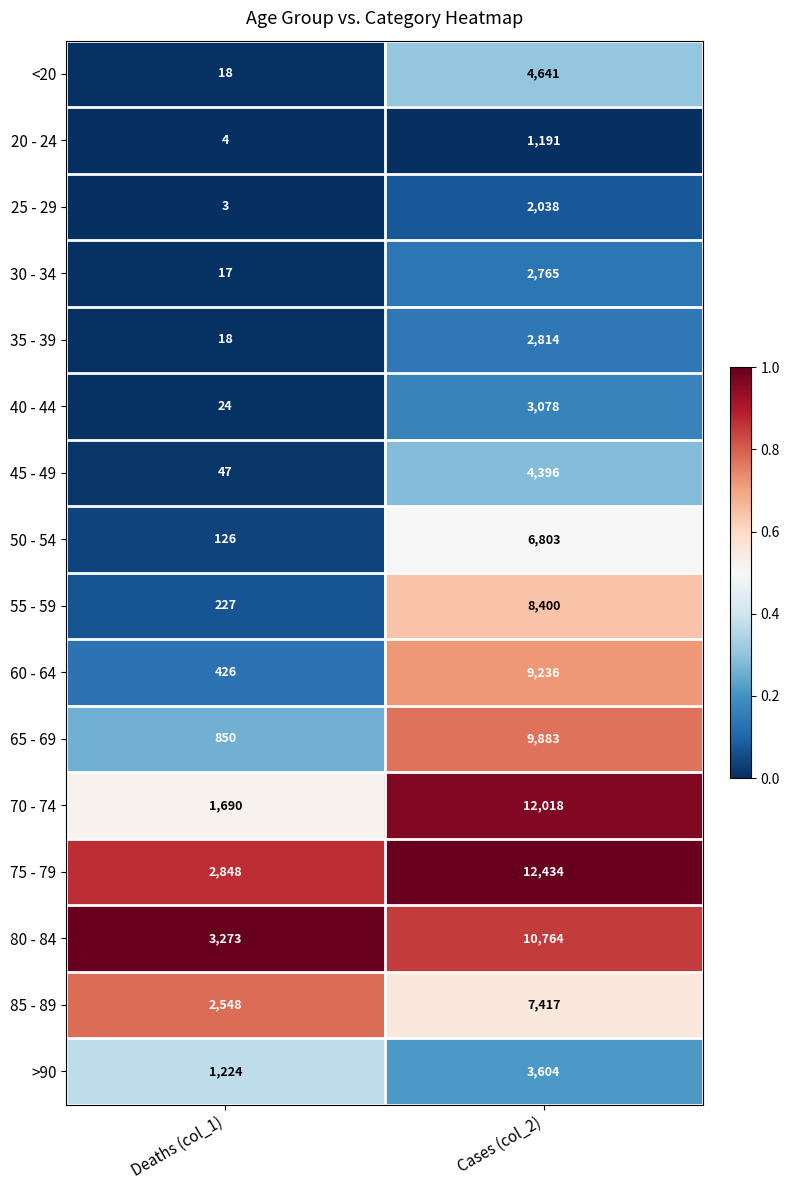

Which series has the largest total across all categories?

75 - 79